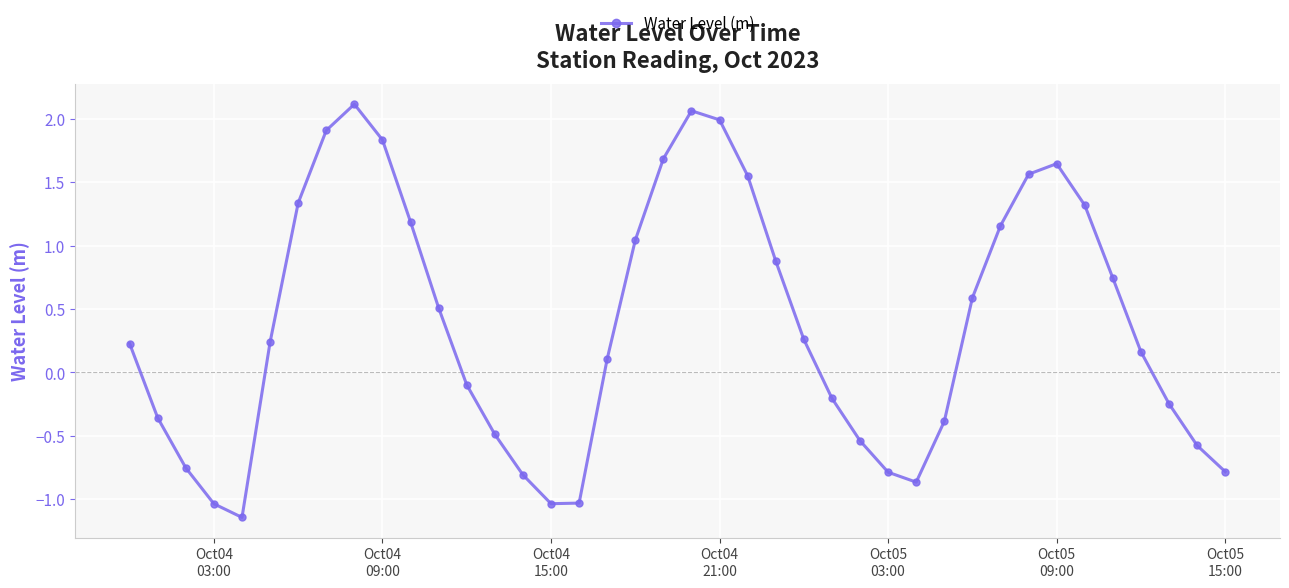

How many interior local valleys (lower than both neighbors) does the data have?

3